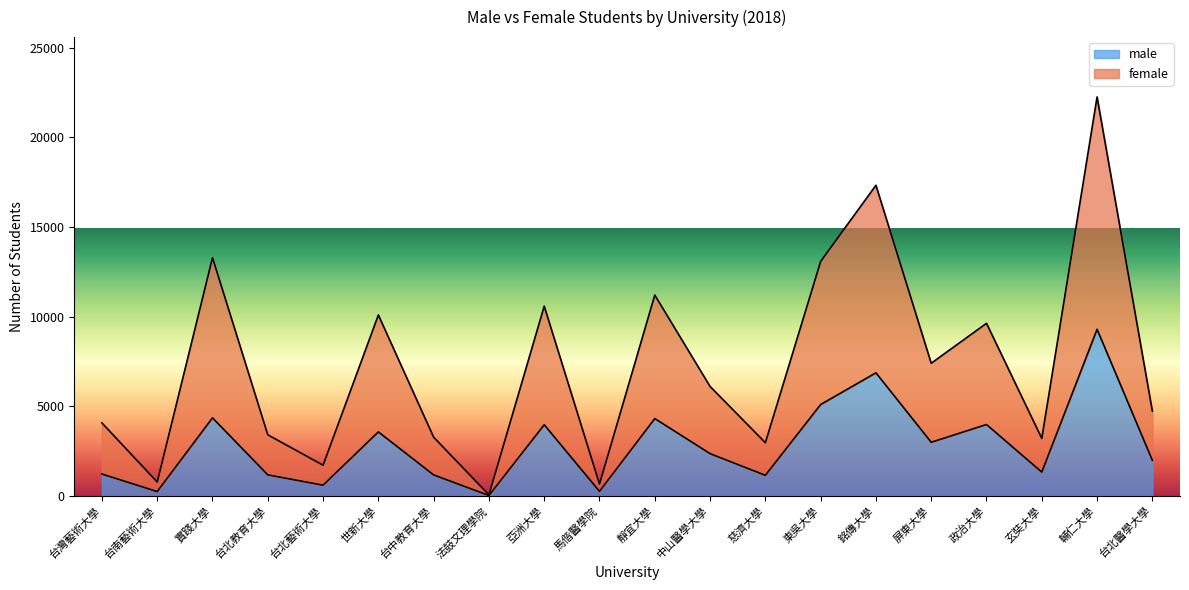

Reading right to left, what are all the values shown in this chart?

male: 台北醫學大學=1986	輔仁大學=9296	玄奘大學=1327	政治大學=3983	屏東大學=2992	銘傳大學=6868	東吳大學=5098	慈濟大學=1148	中山醫學大學=2358	靜宜大學=4315	馬偕醫學院=254	亞洲大學=3970	法鼓文理學院=21	台中教育大學=1171	世新大學=3572	台北藝術大學=596	台北教育大學=1174	實踐大學=4356	台南藝術大學=240	台灣藝術大學=1220
female: 台北醫學大學=4733	輔仁大學=22261	玄奘大學=3207	政治大學=9630	屏東大學=7401	銘傳大學=17333	東吳大學=13083	慈濟大學=2968	中山醫學大學=6106	靜宜大學=11205	馬偕醫學院=661	亞洲大學=10586	法鼓文理學院=57	台中教育大學=3275	世新大學=10095	台北藝術大學=1713	台北教育大學=3408	實踐大學=13291	台南藝術大學=774	台灣藝術大學=4072